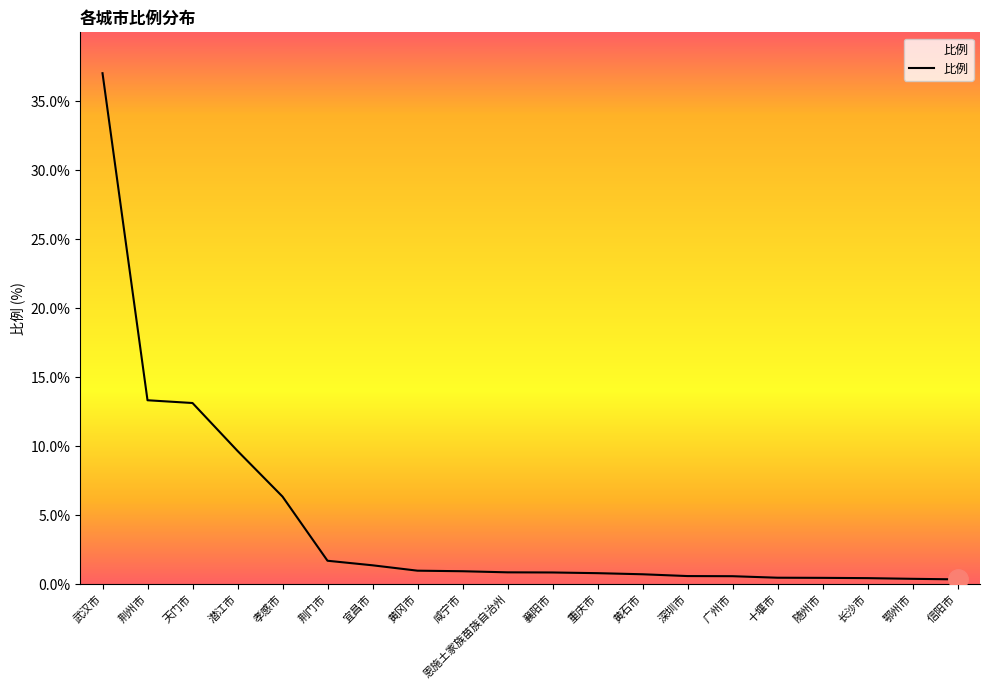

Count the number of categories in the chart.

20